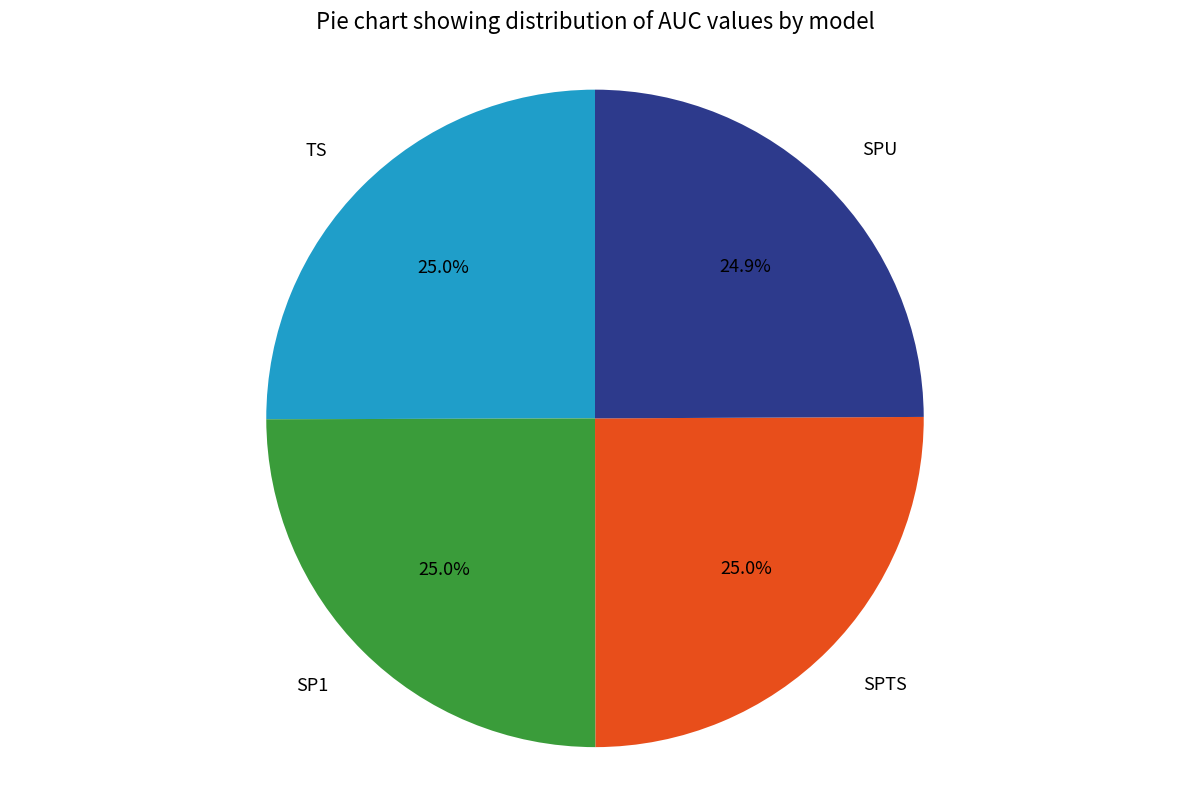

Is there a majority slice in this chart?

No